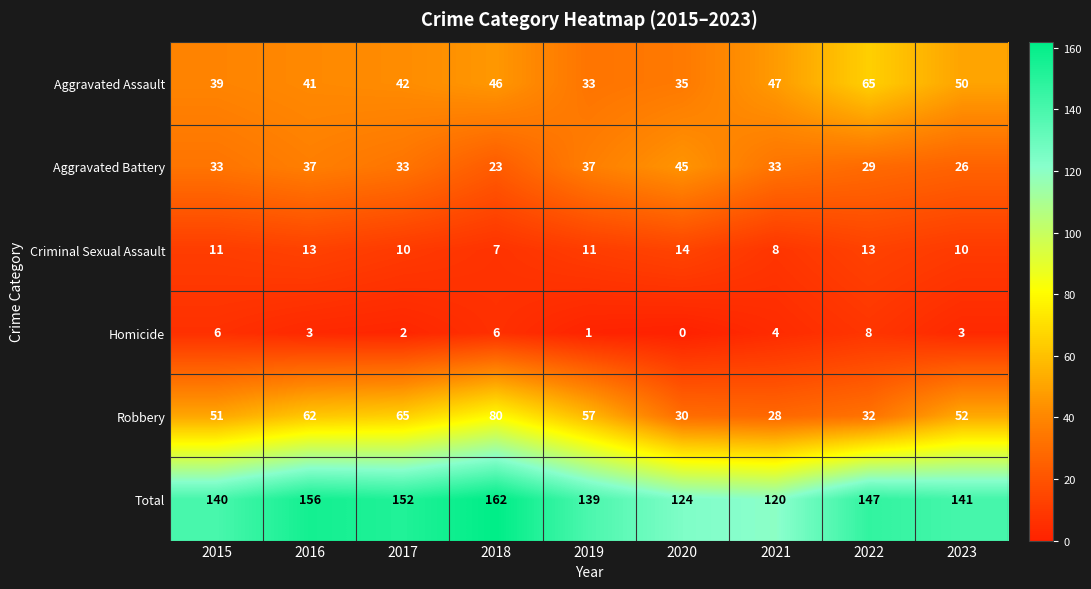

What is the difference between the Aggravated Battery values at 2016 and 2020?

8